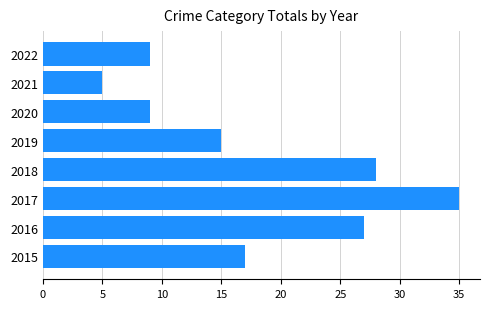

What is the change in value from 2018 to 2019?

-13